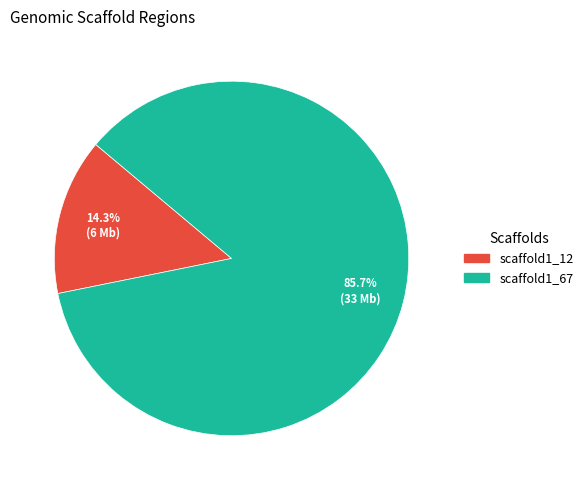

To the nearest percent, what portion does scaffold1_67 represent?

86%